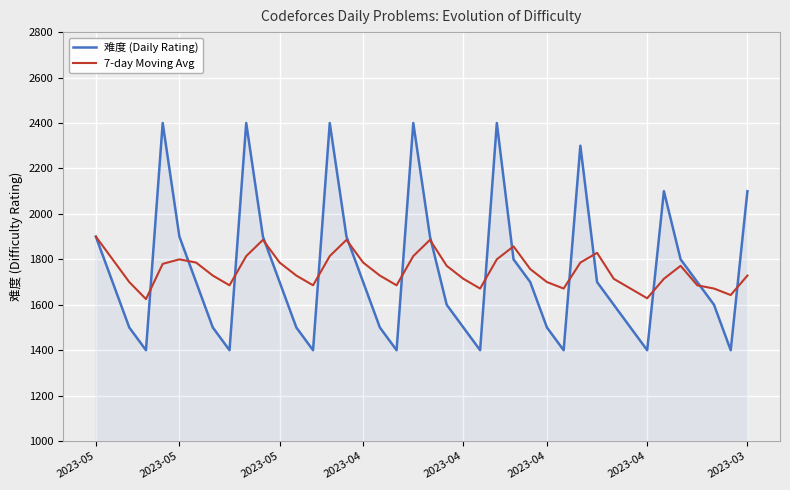

Which series has the widest spread of values?

难度 (Daily Rating)